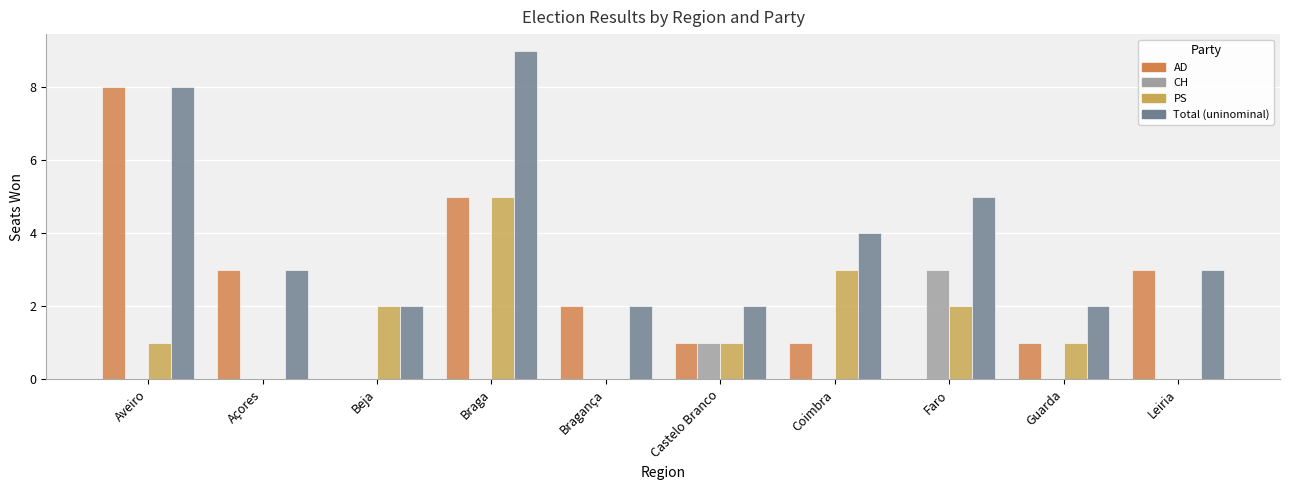

How many data points does each series have?

10